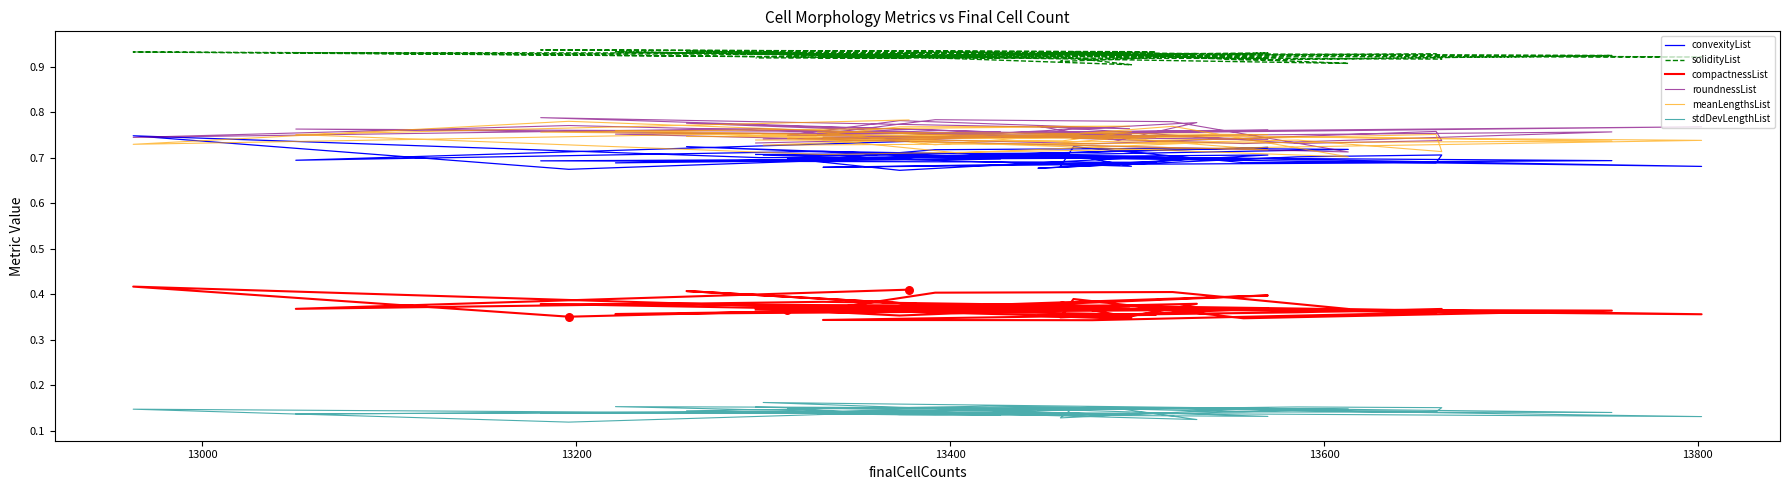

At how many categories does at least one series exceed 0?

40